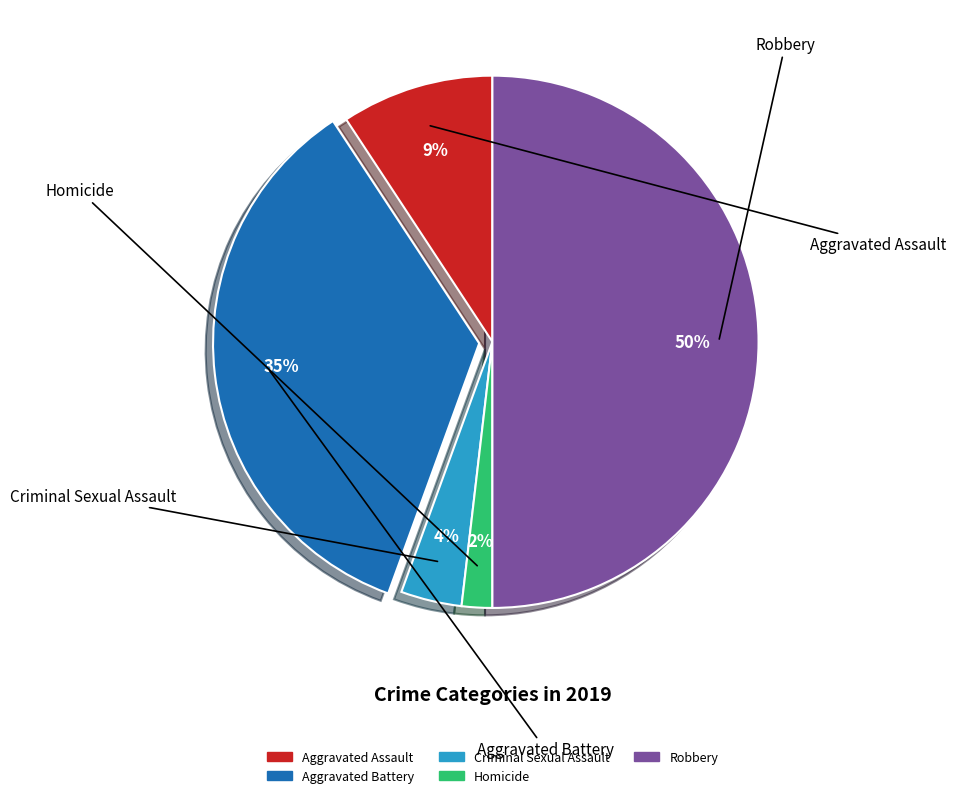

To the nearest percent, what is the average slice percentage?

20%